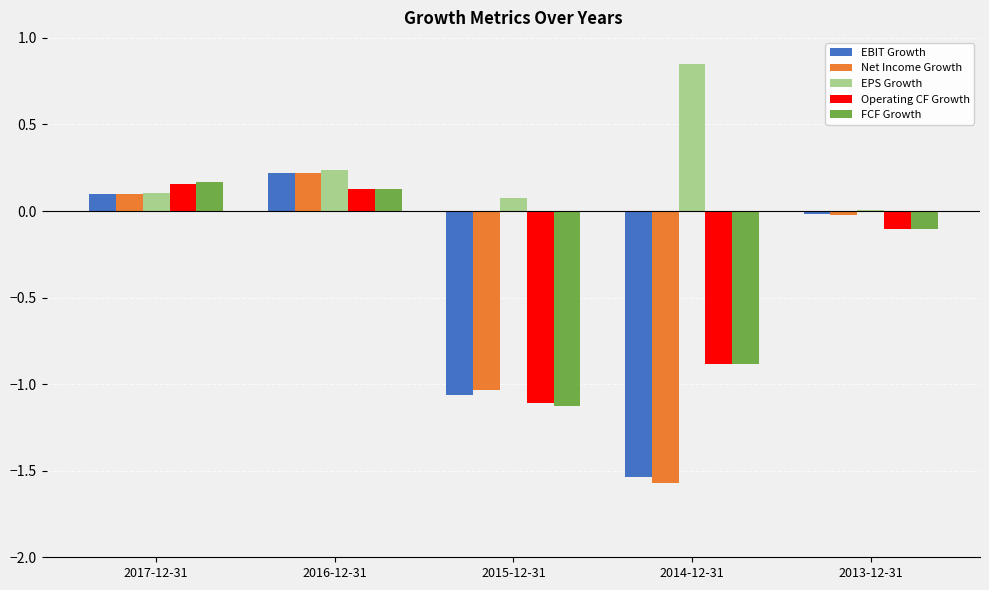

How many values in Operating CF Growth are above zero?

2